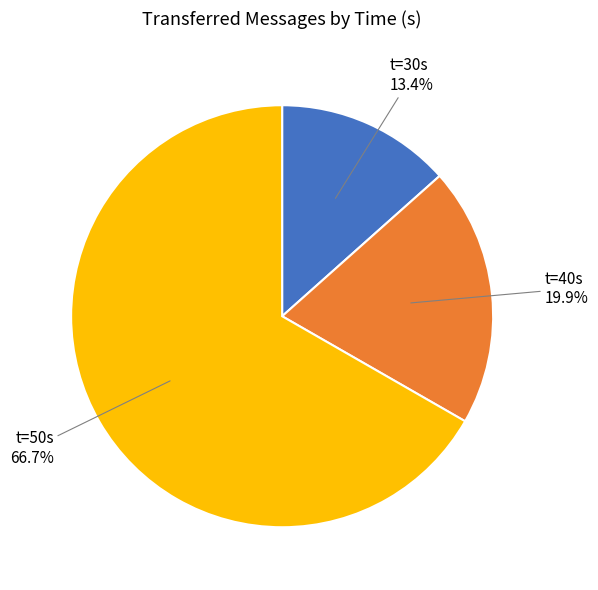

Which category has the smallest portion of the pie?

t=30s